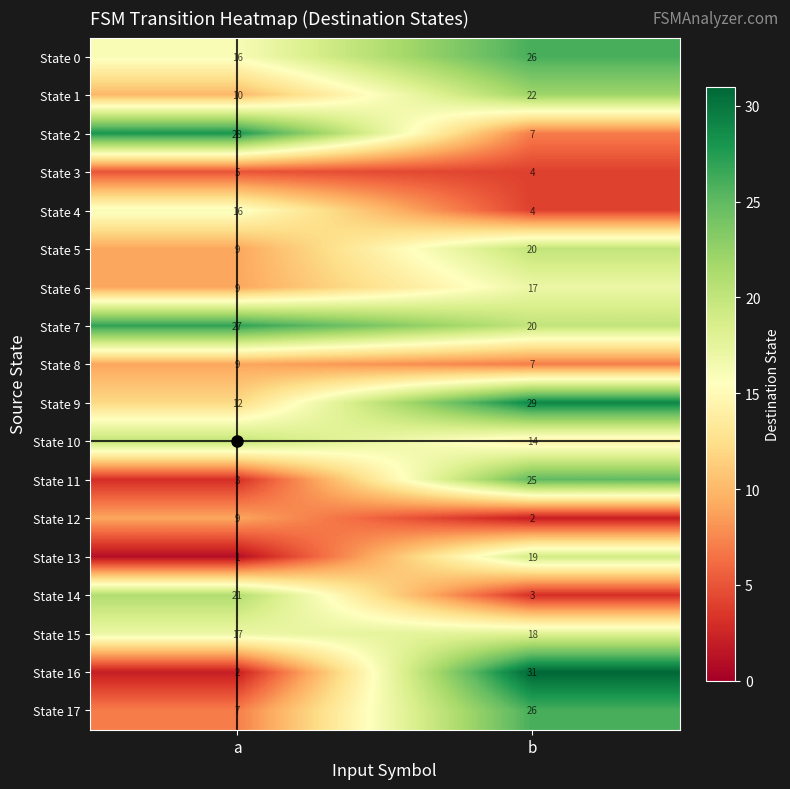

The State 2 series shows 7 at b. True or false?

True